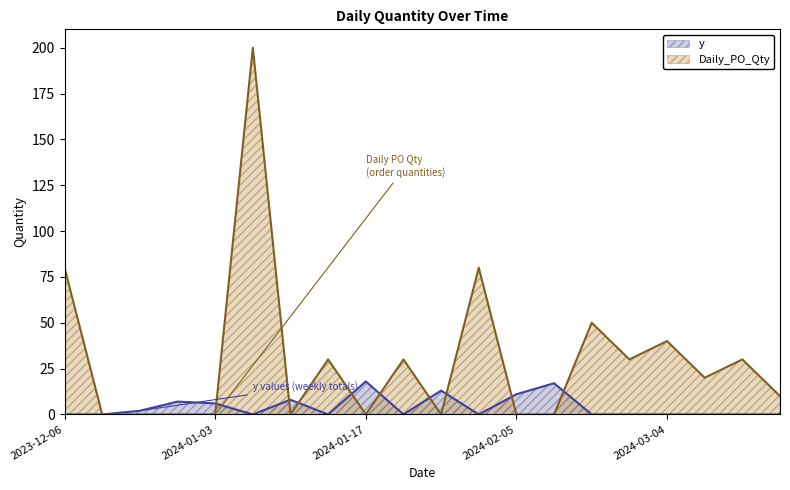

What are all the series names shown in the legend?

y, Daily_PO_Qty